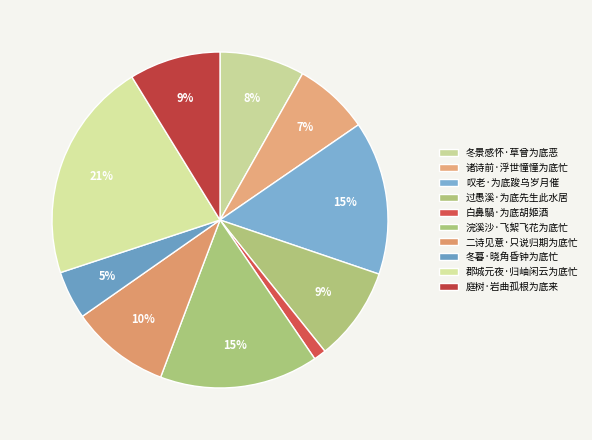

Count the number of slices in the pie.

10